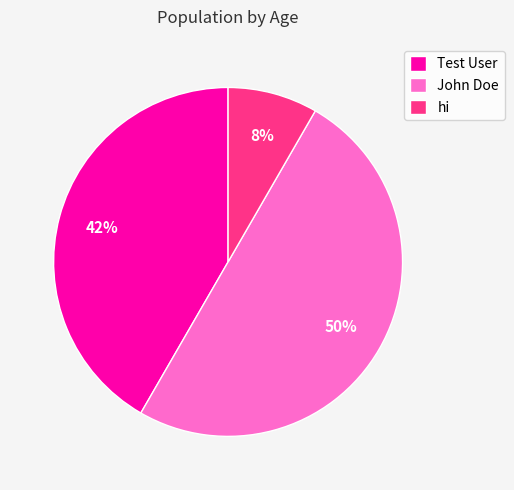

To the nearest percent, what is the difference between the Test User and John Doe slice percentages?

8%